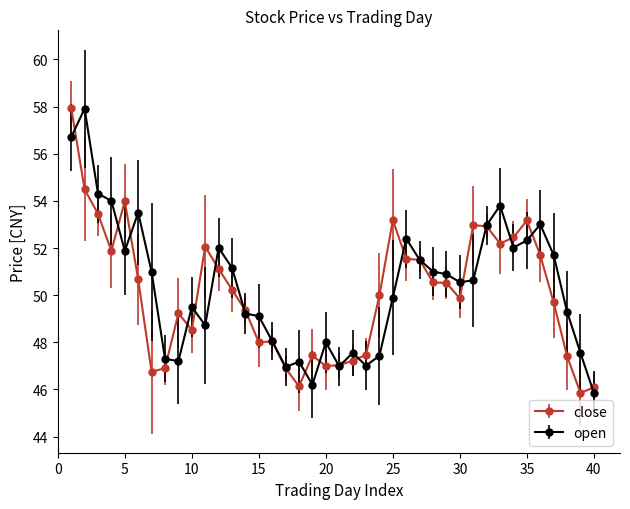

What is the maximum value shown in the chart?

58.0